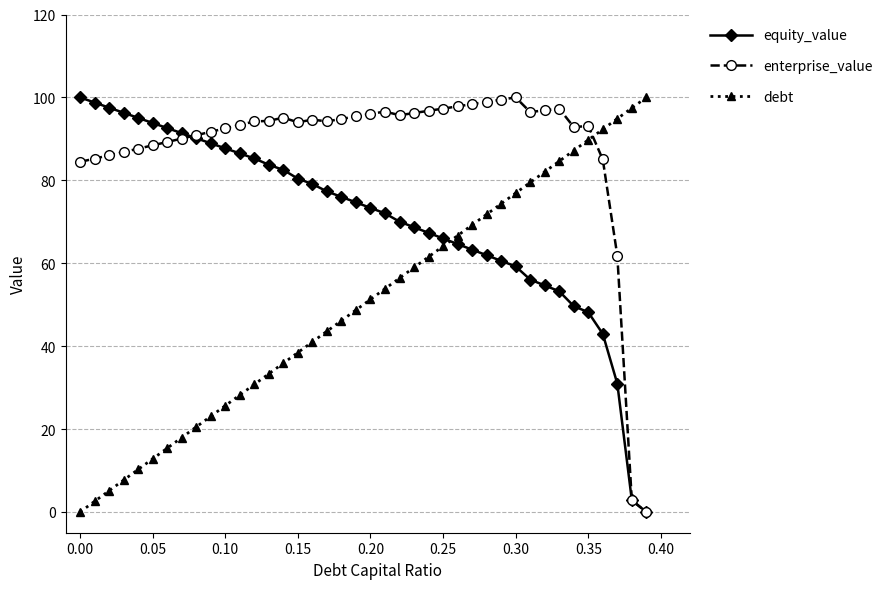

Rank the series by their average value, from highest to lowest.

enterprise_value, equity_value, debt